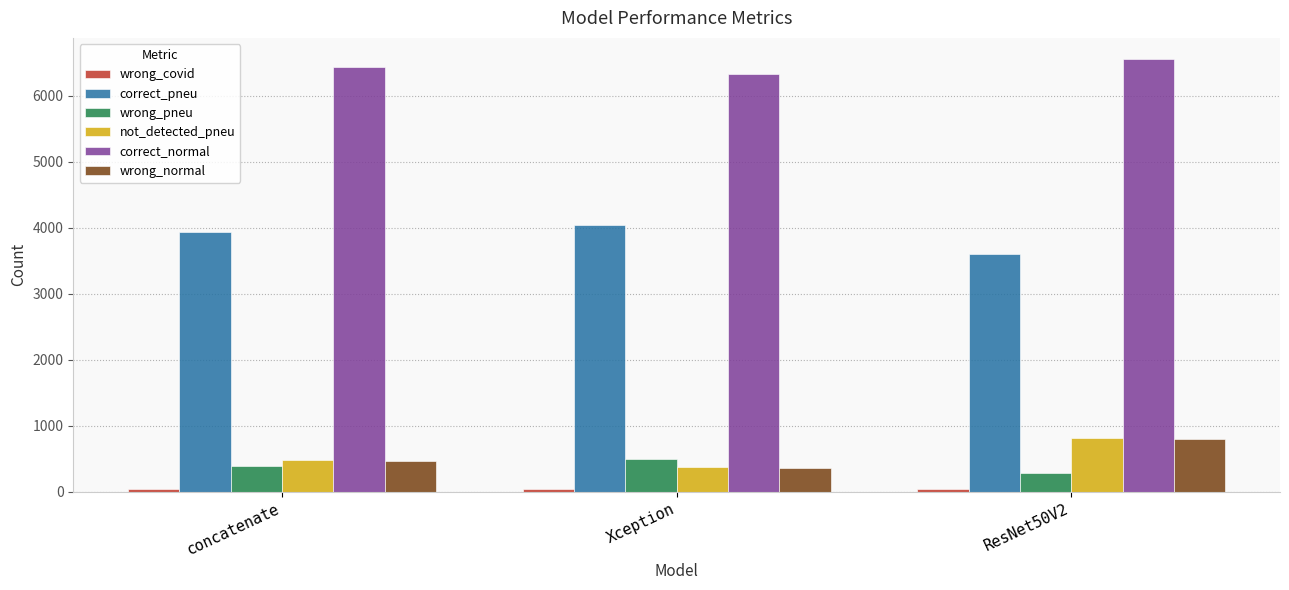

The wrong_pneu series shows 124 at concatenate. True or false?

False